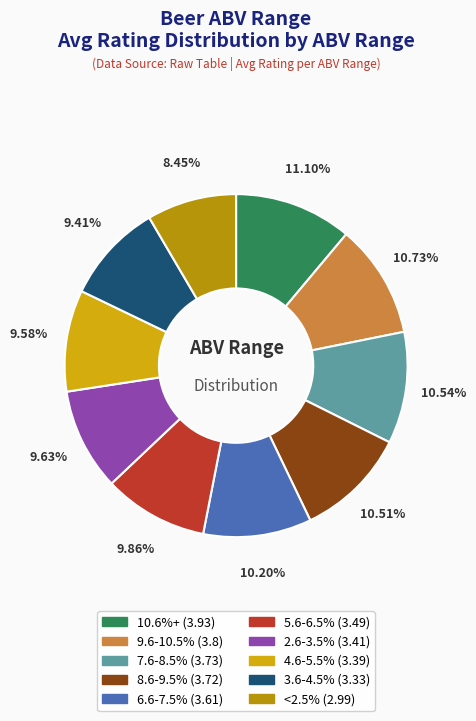

Approximately how many times larger is the value at 8.6-9.5% compared to 6.6-7.5%?

1.0